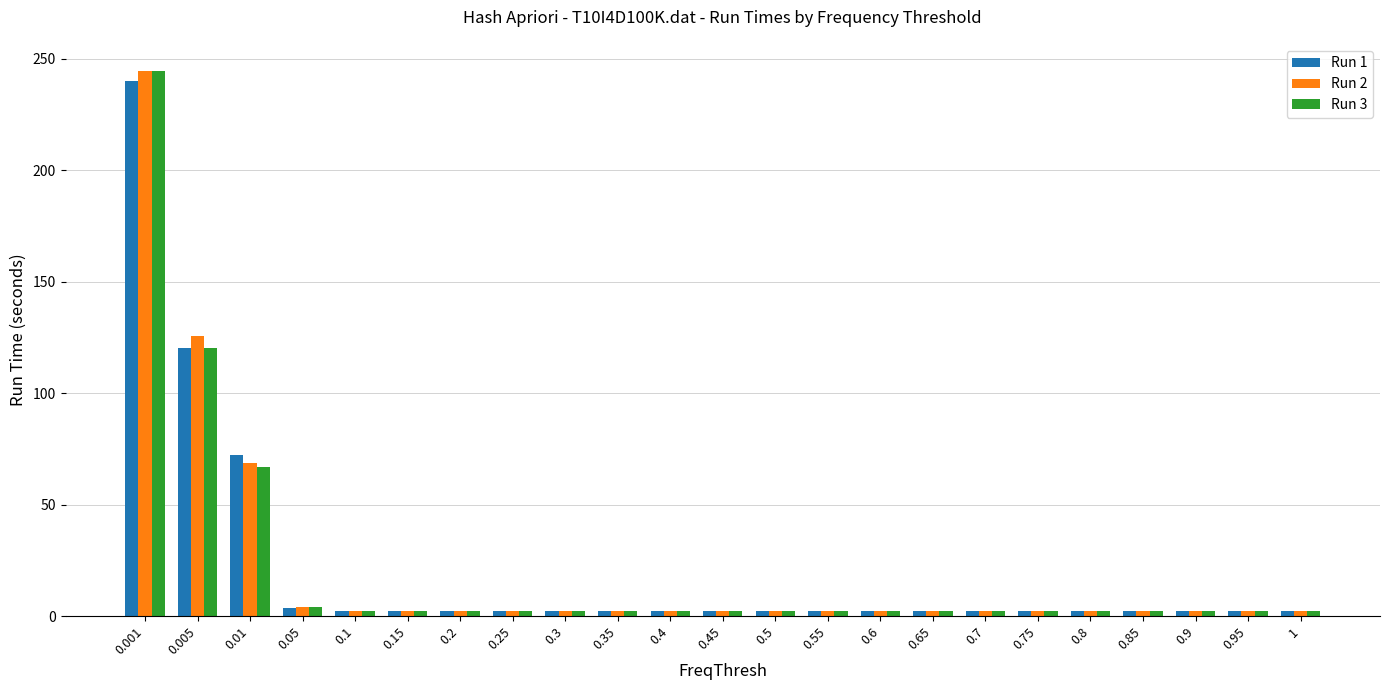

What is the average value of the Run 3 series?

20.9